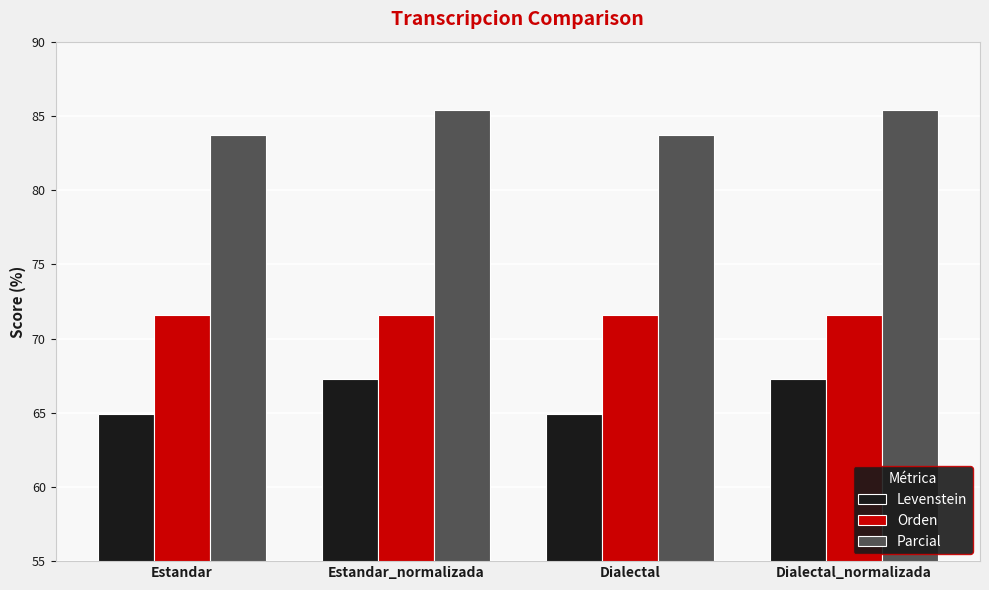

How many values in the Levenstein series are below 67?

2